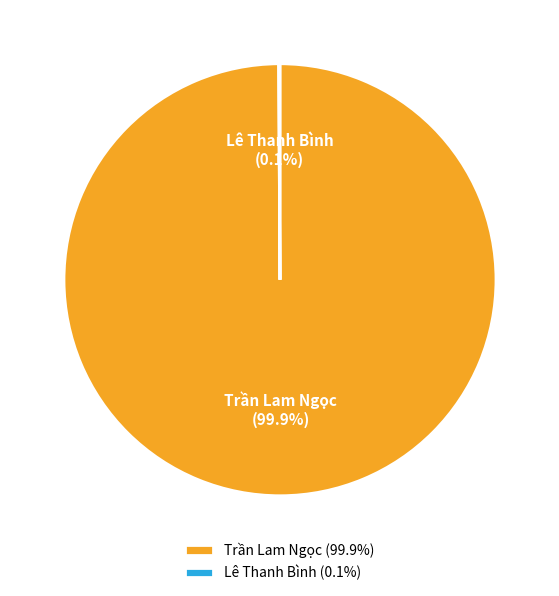

Does any single category account for the majority?

Yes